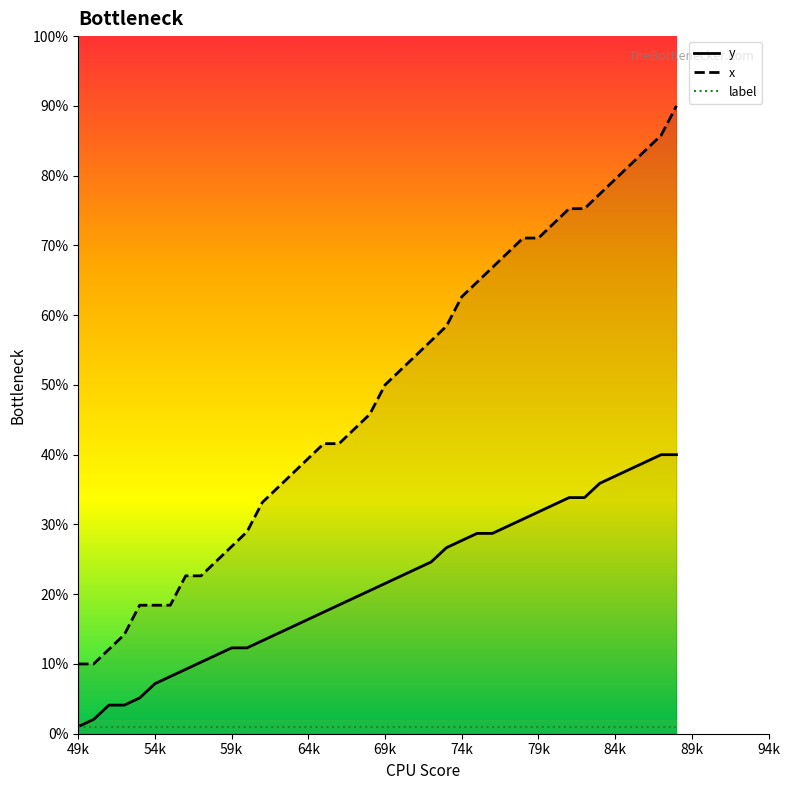

True or false: y has a value of 59.2 at 86.

False